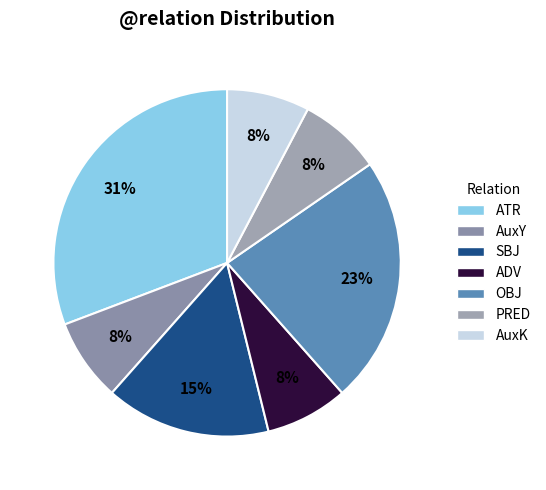

Between AuxY and AuxK, which is larger?

AuxY